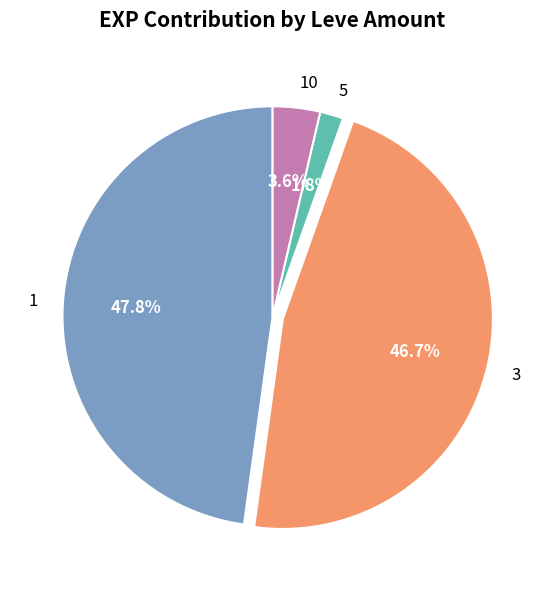

The 1 slice represents 18% of the pie. True or false?

False